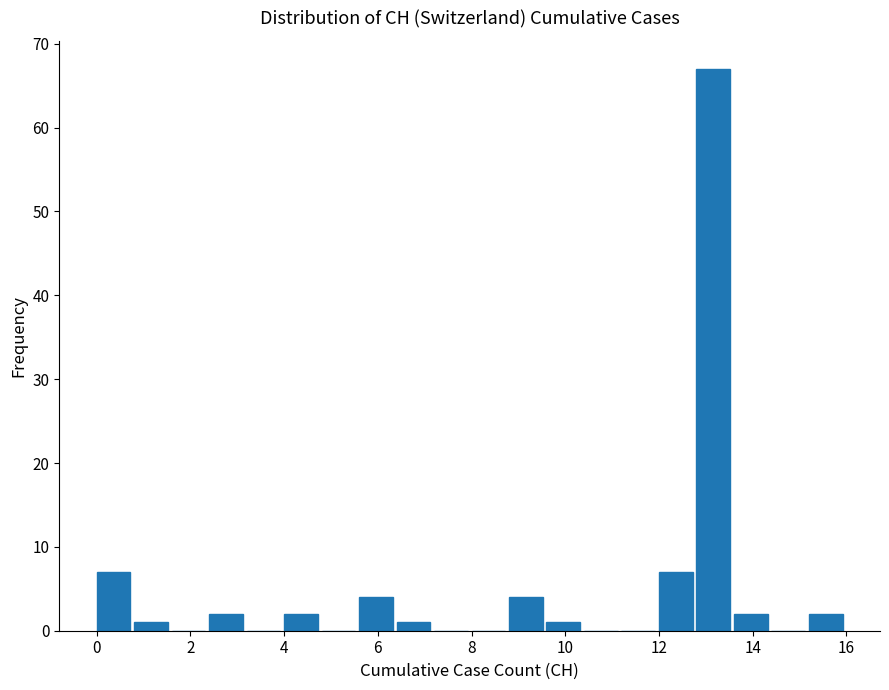

What is the height of the bar covering 0.8 to 1.6 on the x-axis? The values are not printed on the chart, so give them approximately, as read against the axis.

1